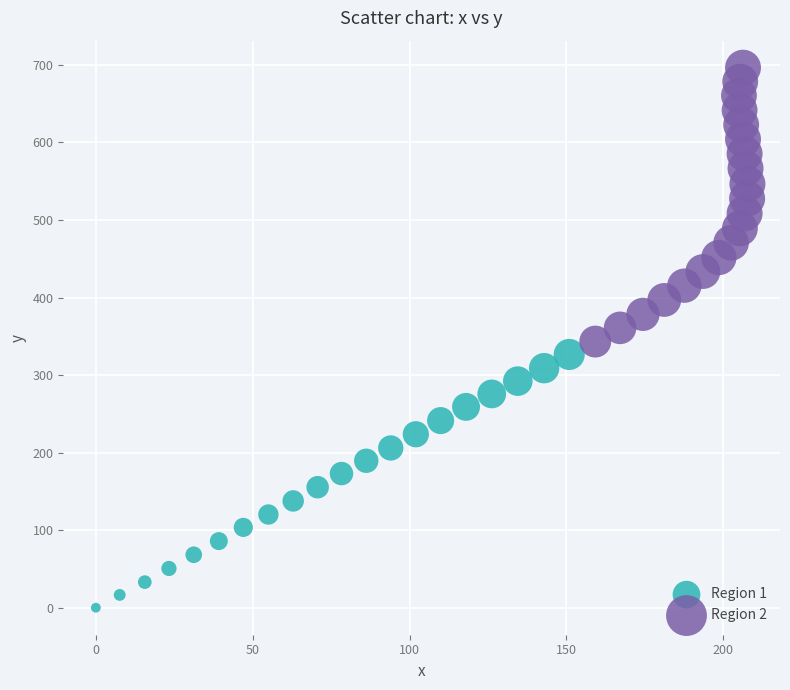

Which series reaches the maximum Y coordinate?

Region 2